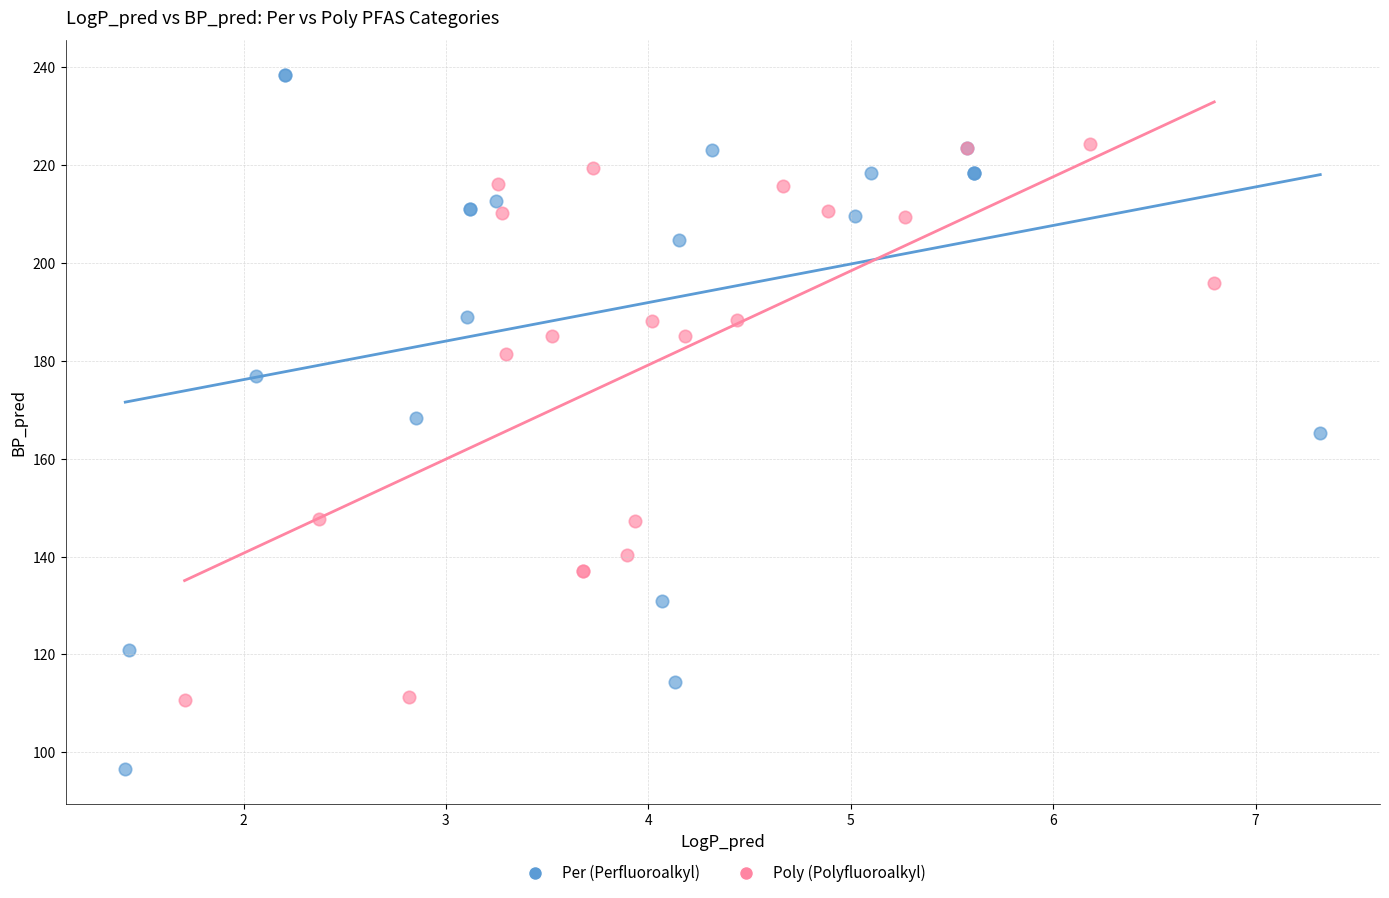

Which series contains the lowest Y value?

Per (Perfluoroalkyl)